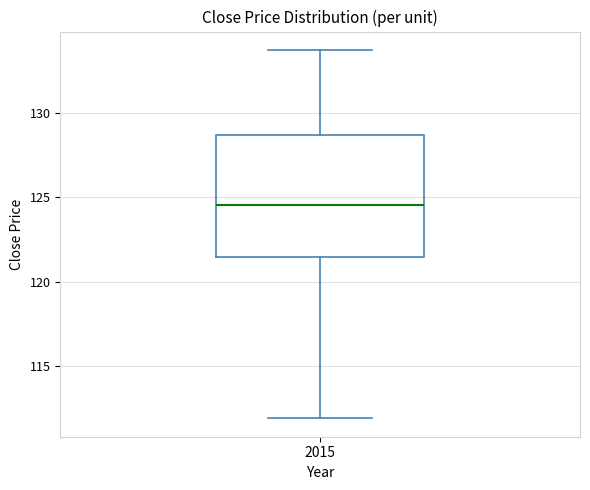

Transcribe this box plot: give where the median line is, the range the box spans, and where the two whiskers end, as read against the y-axis. The values are not printed on the chart, so give them approximately, as read against the axis.

median 124.5, box 121.5 to 128.5, whiskers 112.0 to 134.0